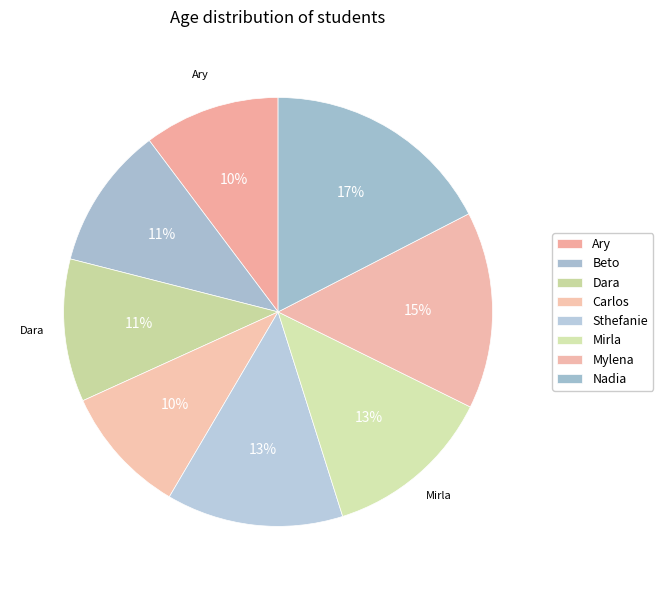

How many segments does this pie chart have?

8